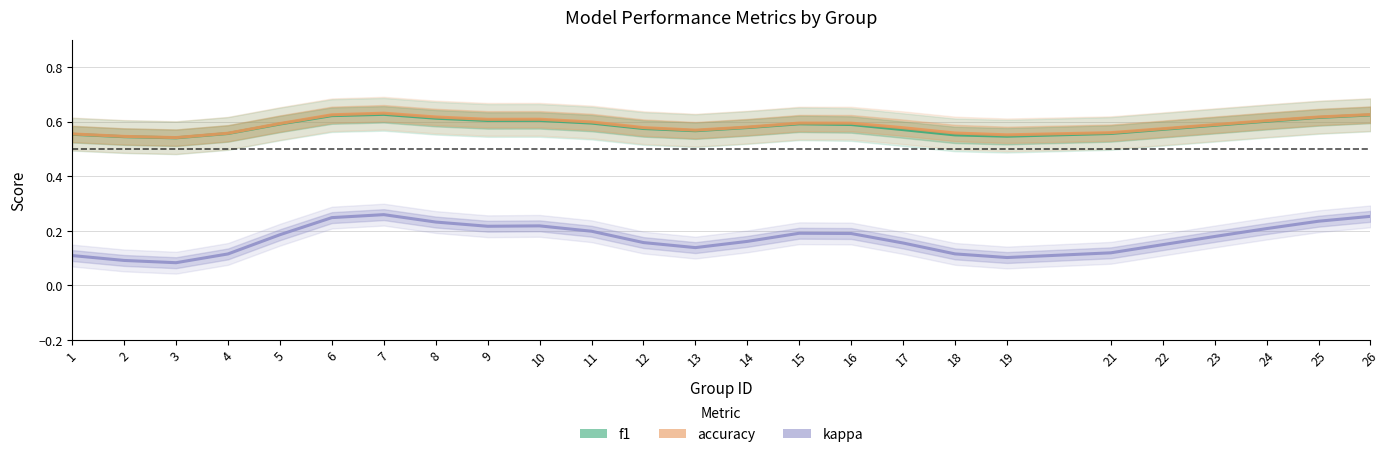

True or false: accuracy and f1 cross at least once.

False